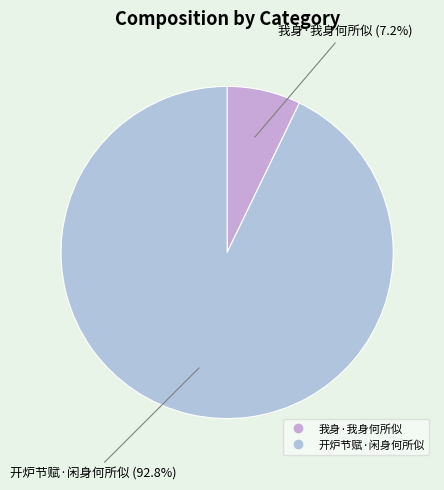

Does 开炉节赋·闲身何所似 account for over 50% of the chart?

Yes